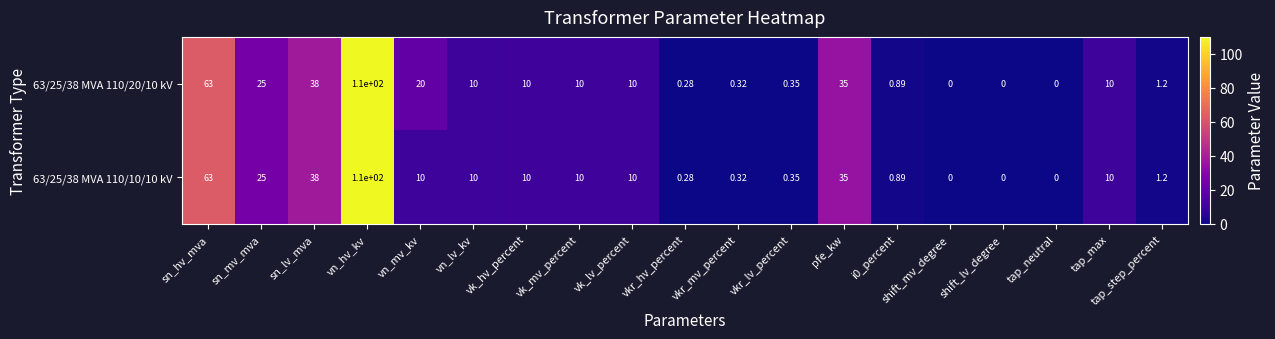

Which category has the highest value across all series?

vn_hv_kv